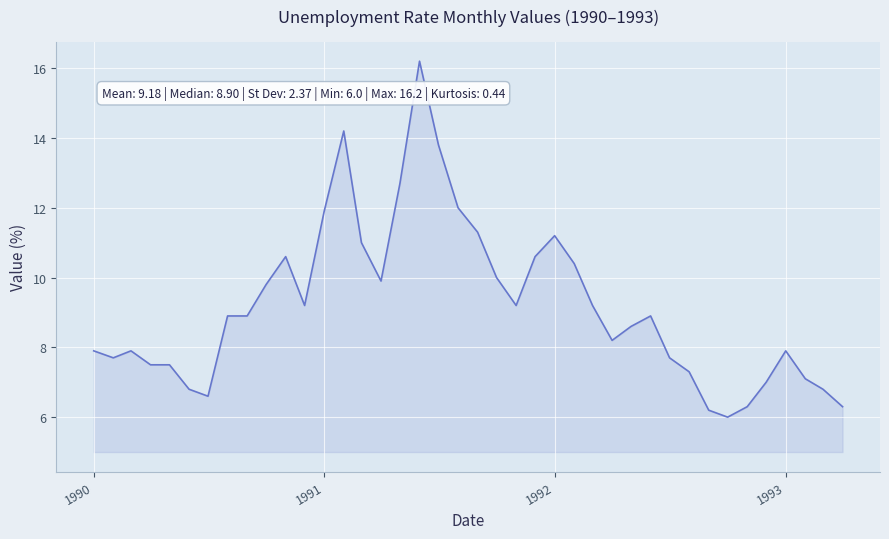

What is the difference between the maximum and minimum values?

10.2